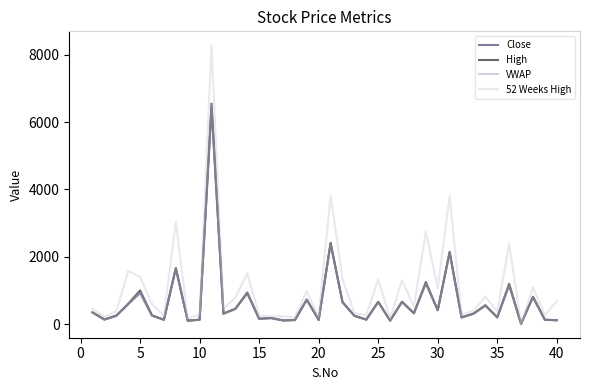

At how many categories does at least one series exceed 1057?

14